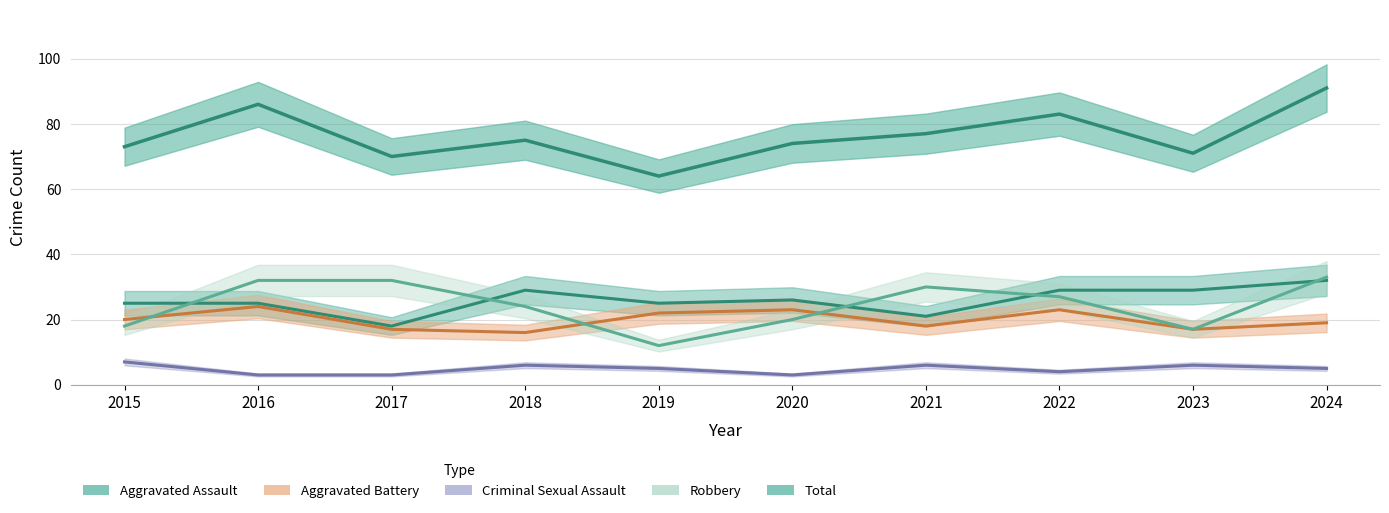

Reading left to right, transcribe all the data shown in this chart.

Aggravated Assault: 2015=25	2016=25	2017=18	2018=29	2019=25	2020=26	2021=21	2022=29	2023=29	2024=32
Aggravated Battery: 2015=20	2016=24	2017=17	2018=16	2019=22	2020=23	2021=18	2022=23	2023=17	2024=19
Criminal Sexual Assault: 2015=7	2016=3	2017=3	2018=6	2019=5	2020=3	2021=6	2022=4	2023=6	2024=5
Robbery: 2015=18	2016=32	2017=32	2018=24	2019=12	2020=20	2021=30	2022=27	2023=17	2024=33
Total: 2015=73	2016=86	2017=70	2018=75	2019=64	2020=74	2021=77	2022=83	2023=71	2024=91